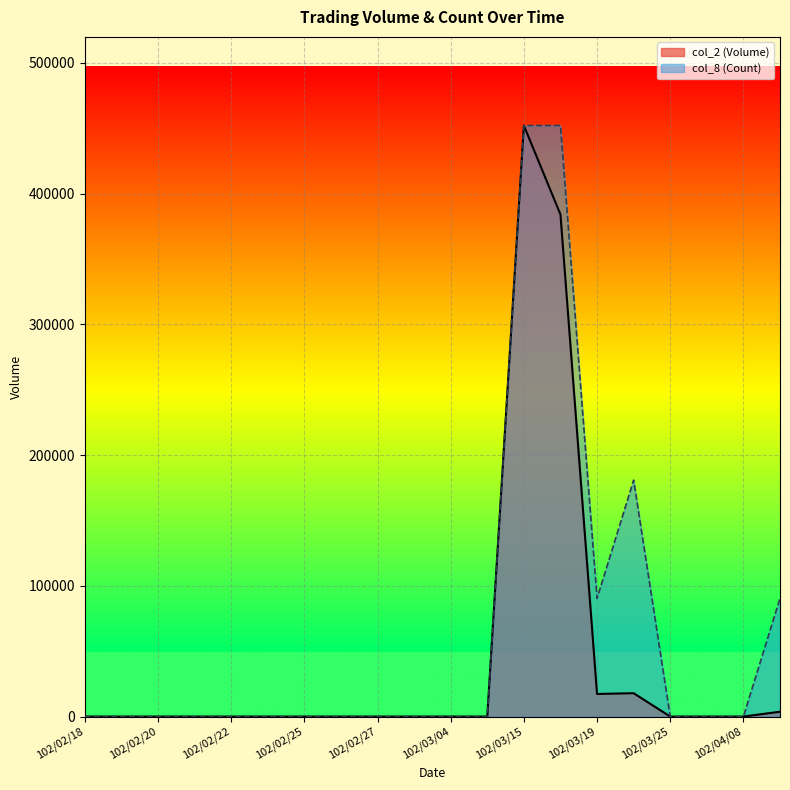

True or false: col_8 (Count) and col_2 (Volume) cross at least once.

False